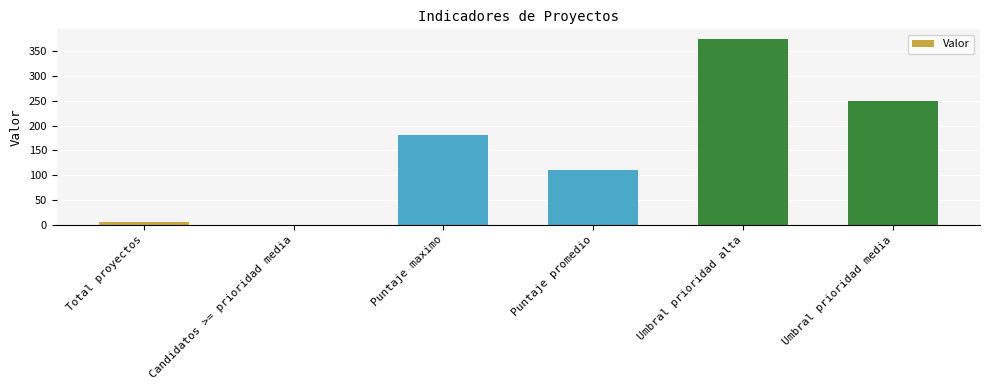

What is the difference between the values at Umbral prioridad alta and Puntaje promedio?

265.5